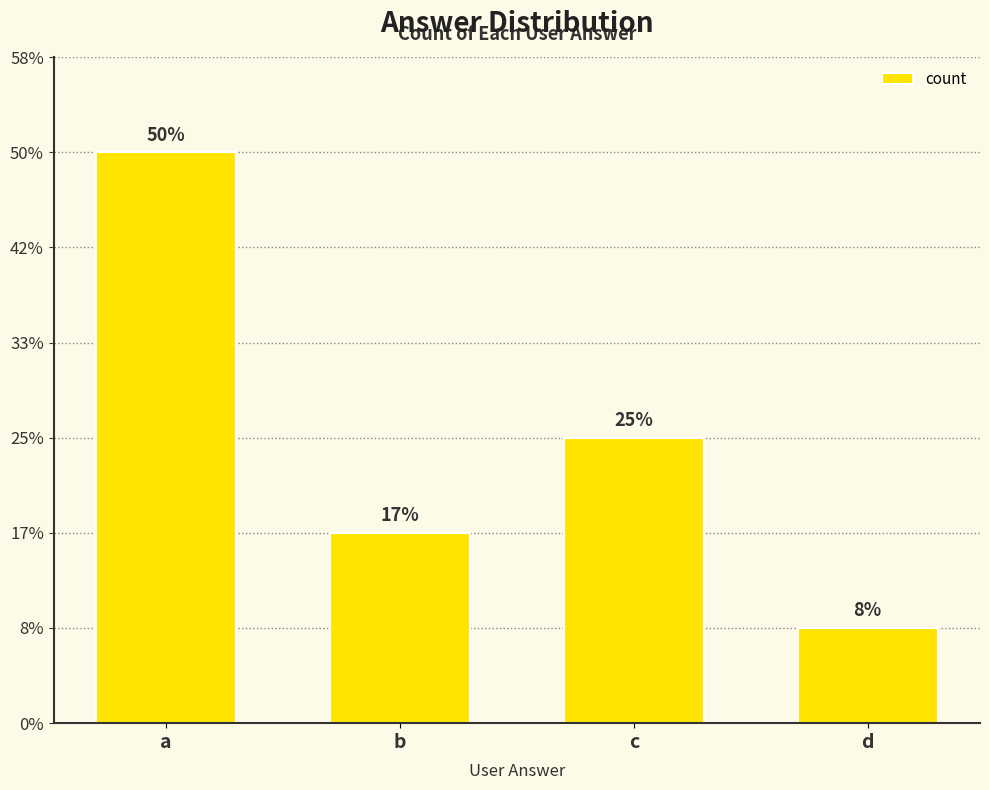

Rank the categories by value from highest to lowest.

a, c, b, d